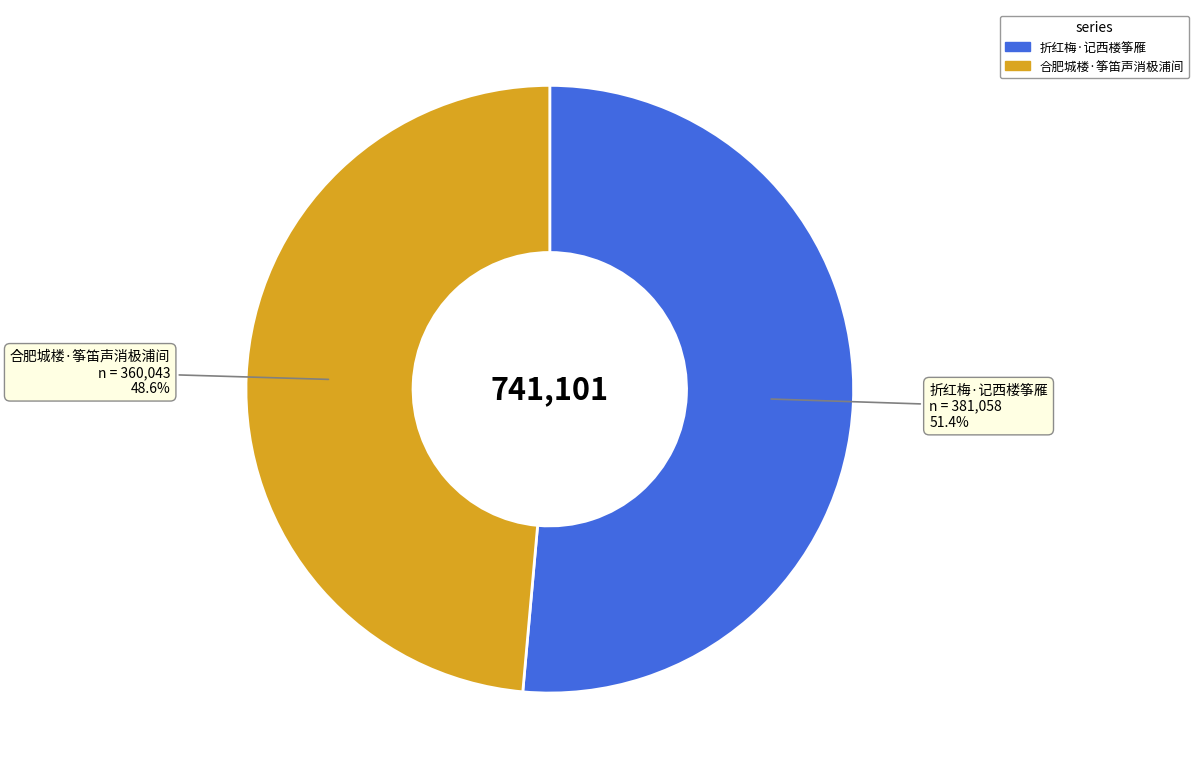

What percentage do 折红梅·记西楼筝雁 and 合肥城楼·筝笛声消极浦间 together represent?

100.0%